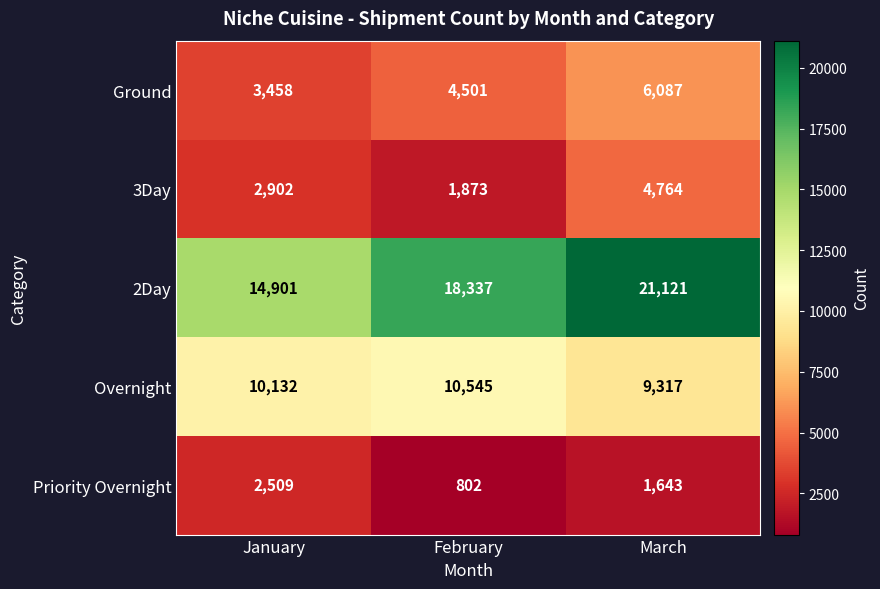

Read the Priority Overnight value at February, to the nearest 10.

800